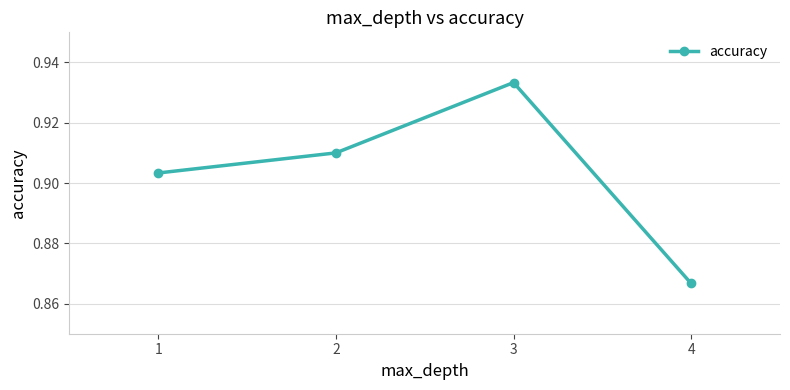

Which has a higher value, 3 or 1?

3